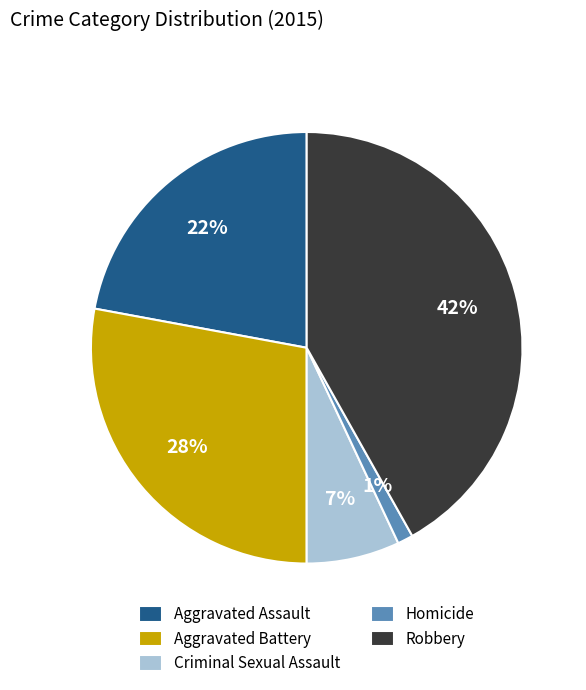

To the nearest percent, what is the combined percentage of Criminal Sexual Assault and Robbery?

49%